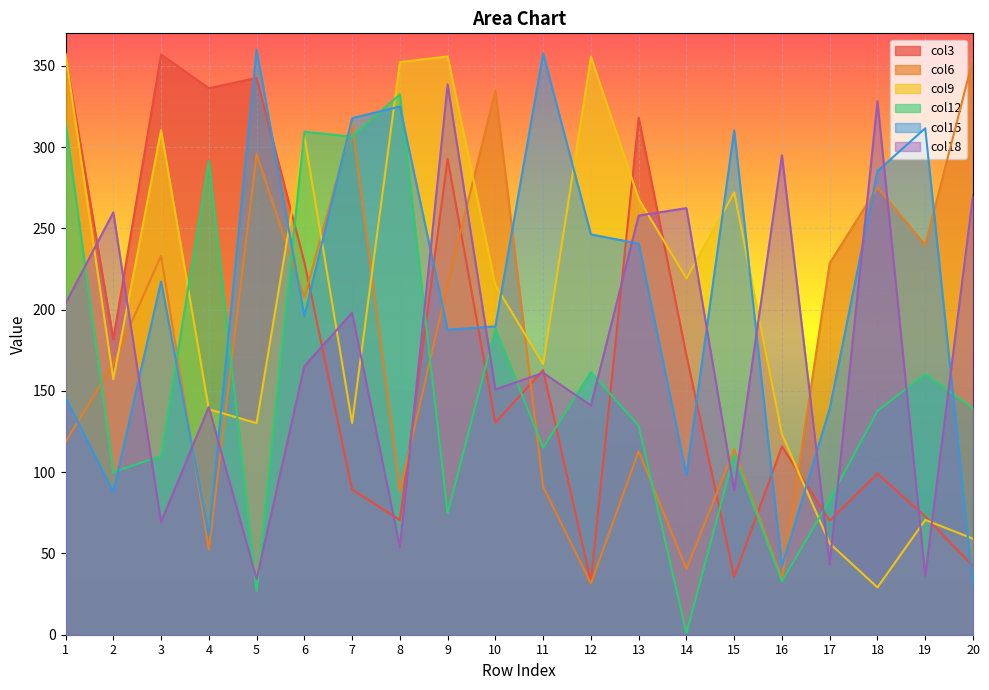

Reading left to right, extract all data points from this chart.

col3: 1=356.5	2=181.9	3=356.9	4=336.3	5=342.6	6=229.2	7=89.3	8=70.6	9=292.7	10=130.5	11=162.8	12=32.6	13=318.0	14=171.9	15=35.6	16=115.8	17=70.2	18=99.1	19=72.7	20=42.1
col6: 1=118.7	2=166.8	3=233.1	4=52.4	5=295.7	6=207.5	7=314.5	8=88.5	9=215.7	10=334.8	11=91.0	12=31.6	13=112.9	14=40.4	15=114.1	16=34.1	17=228.6	18=275.1	19=239.7	20=354.1
col9: 1=357.5	2=157.2	3=310.4	4=138.7	5=130.2	6=306.8	7=130.2	8=352.3	9=355.8	10=215.1	11=166.5	12=355.6	13=268.1	14=219.2	15=272.1	16=123.4	17=56.2	18=29.1	19=70.6	20=59.1
col12: 1=315.1	2=100.1	3=109.9	4=291.4	5=26.6	6=309.5	7=306.4	8=332.4	9=74.7	10=188.2	11=115.1	12=161.5	13=128.5	14=1.0	15=110.9	16=32.9	17=83.1	18=137.8	19=160.3	20=139.3
col15: 1=145.9	2=87.8	3=217.4	4=61.1	5=359.8	6=196.0	7=317.8	8=325.0	9=187.6	10=189.7	11=357.6	12=246.3	13=240.6	14=98.5	15=310.3	16=42.1	17=139.1	18=285.2	19=311.6	20=29.6
col18: 1=203.8	2=259.8	3=69.3	4=140.0	5=34.2	6=165.2	7=198.1	8=53.9	9=338.5	10=150.9	11=161.1	12=141.0	13=257.9	14=262.5	15=88.9	16=295.0	17=43.5	18=328.2	19=36.3	20=270.2